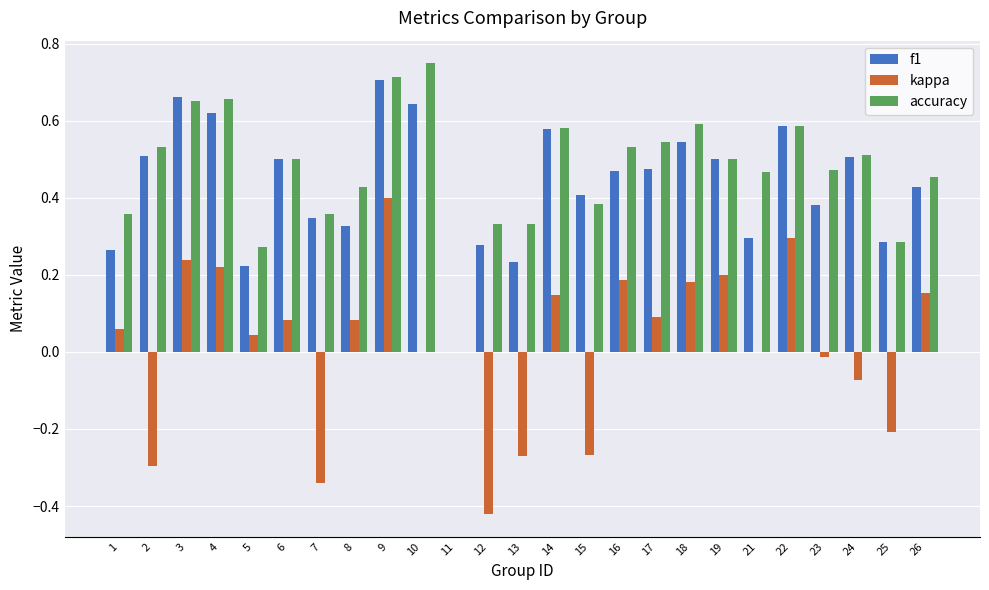

Count the f1 values in the range 0 to 1.

25